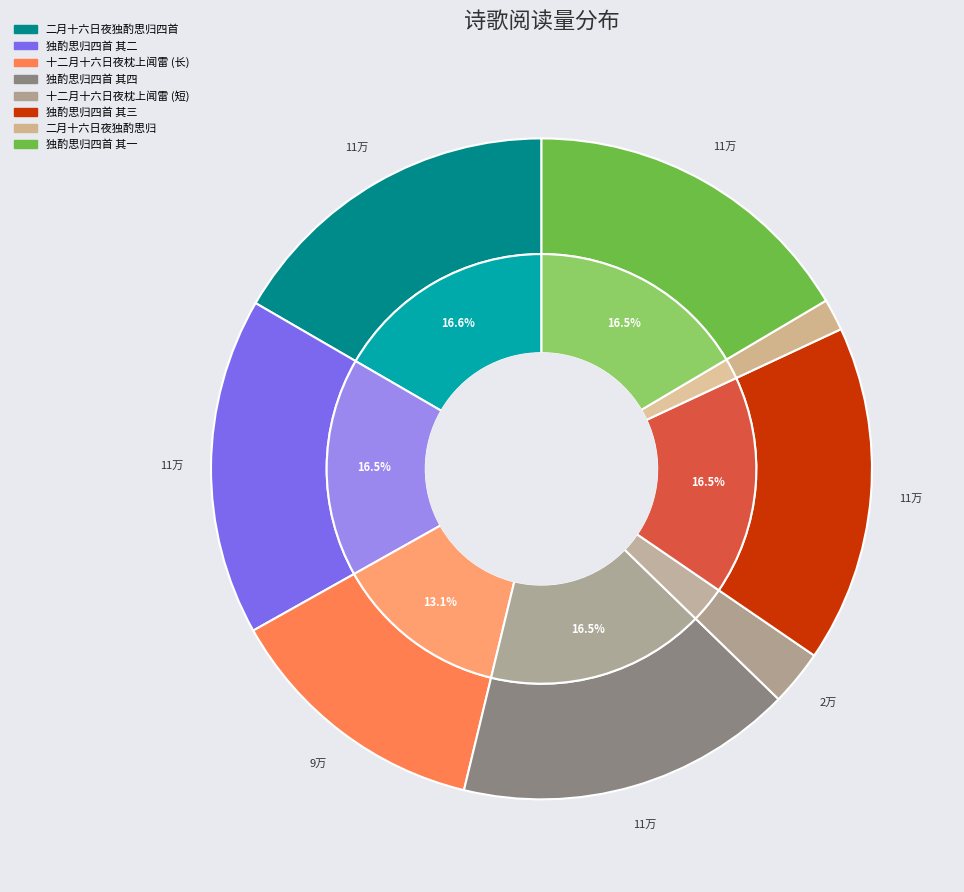

What is the total percentage of 二月十六日夜独酌思归四首 其二 and 十二月十六日夜枕上闻雷已而大雪?

19.2%